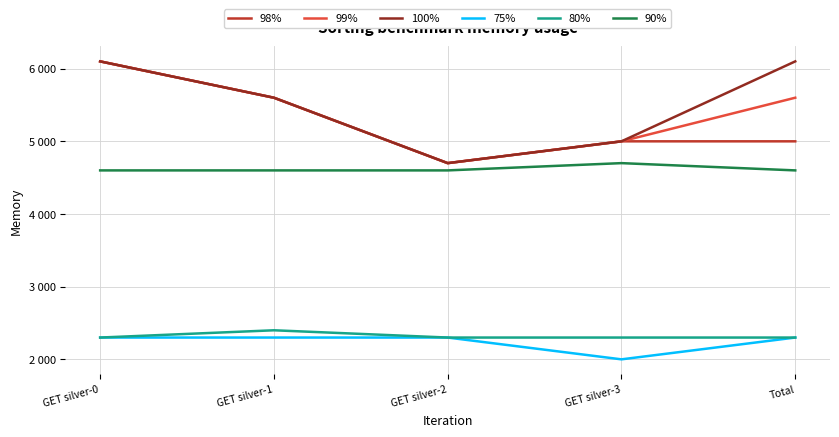

Which series has the largest total across all categories?

100%